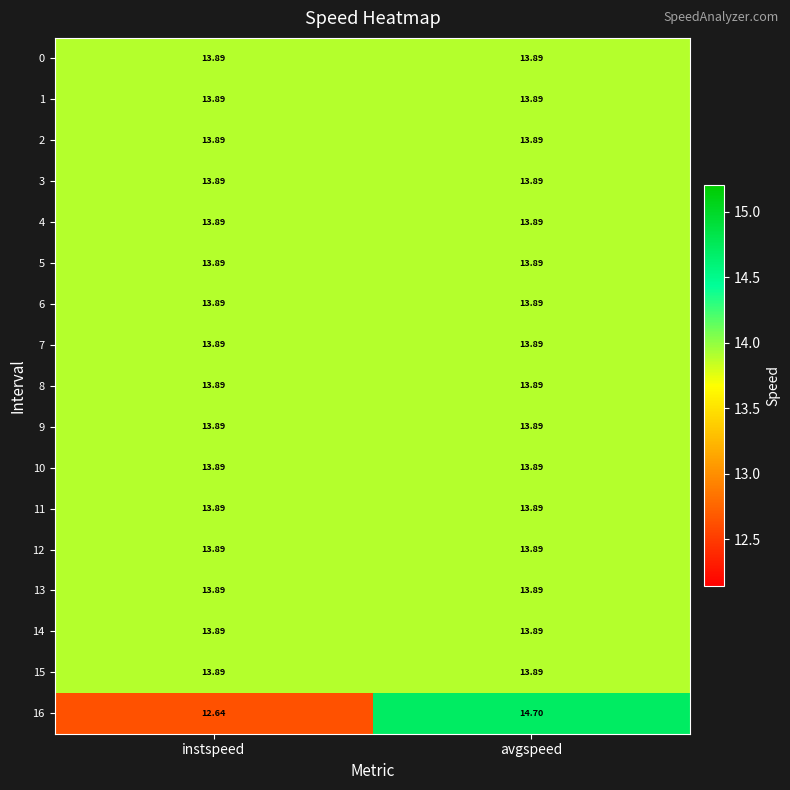

Which label corresponds to the largest value in the chart?

avgspeed